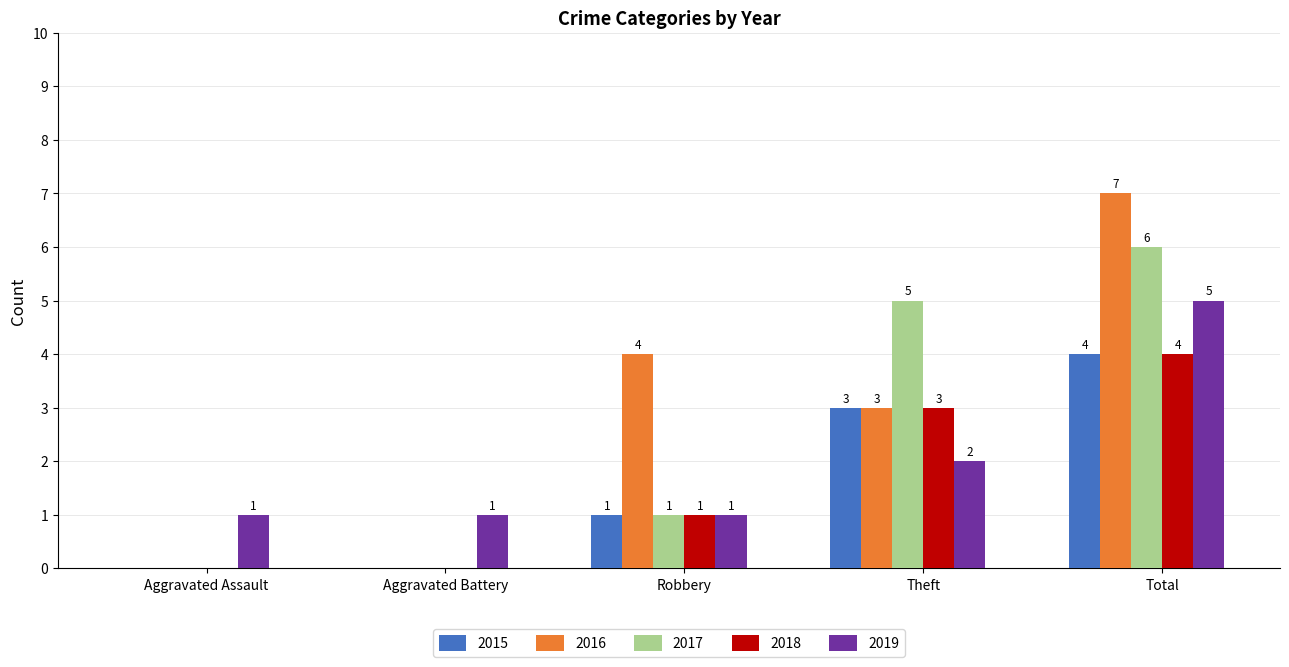

What is the average value of the 2015 series?

2